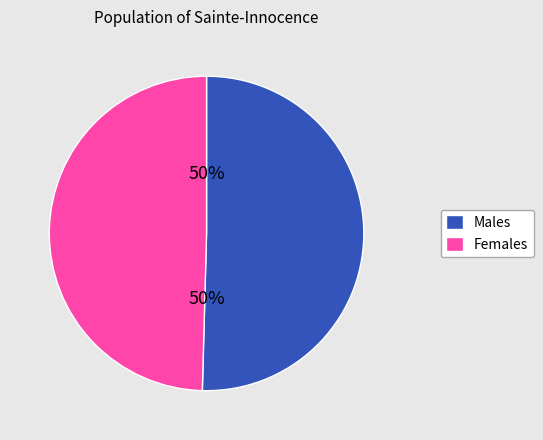

How many slices are in this pie chart?

2